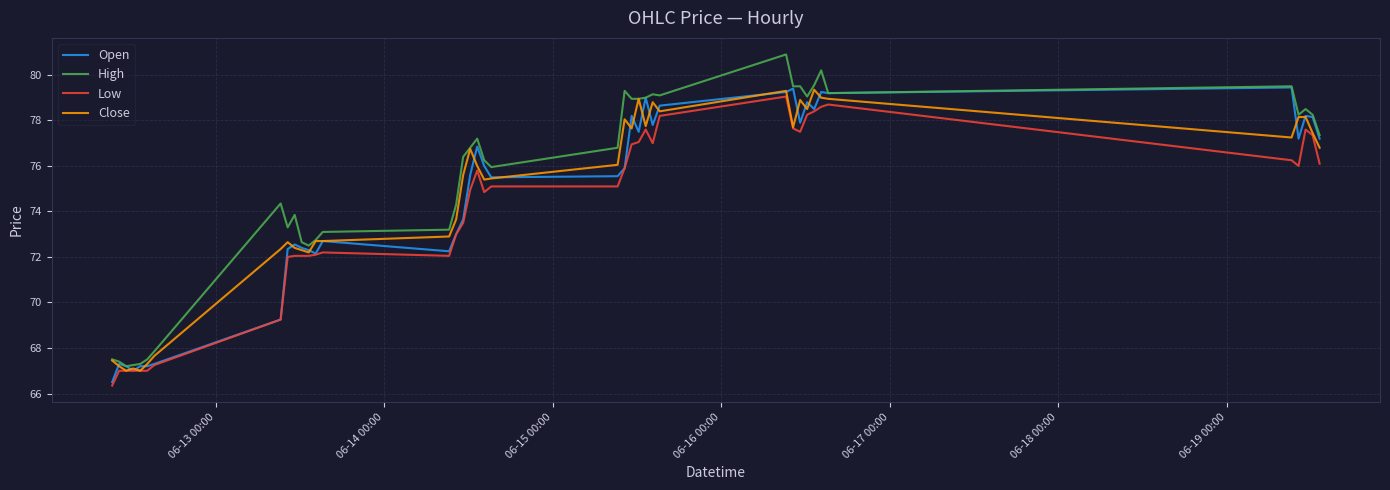

Which series has the largest total across all categories?

High